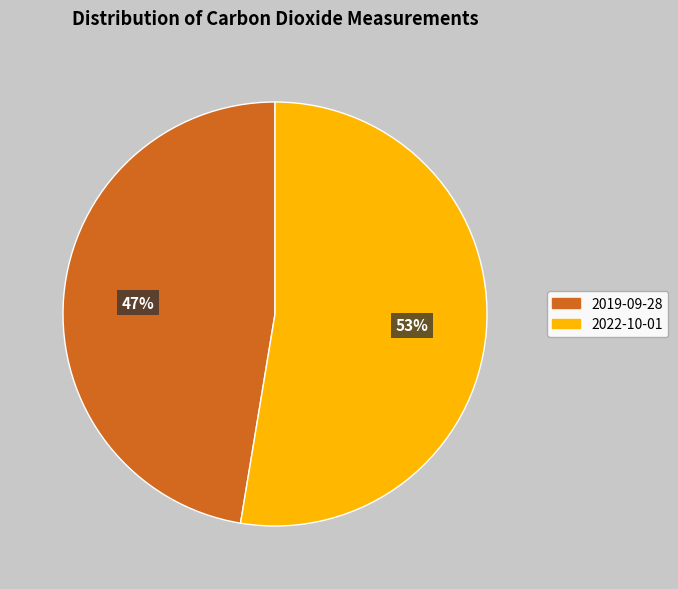

Rank the categories by value from lowest to highest.

2019-09-28, 2022-10-01